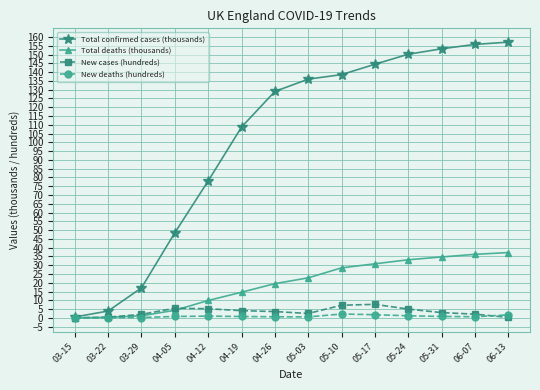

What is the difference between the highest and lowest values at 04-26?

128.4